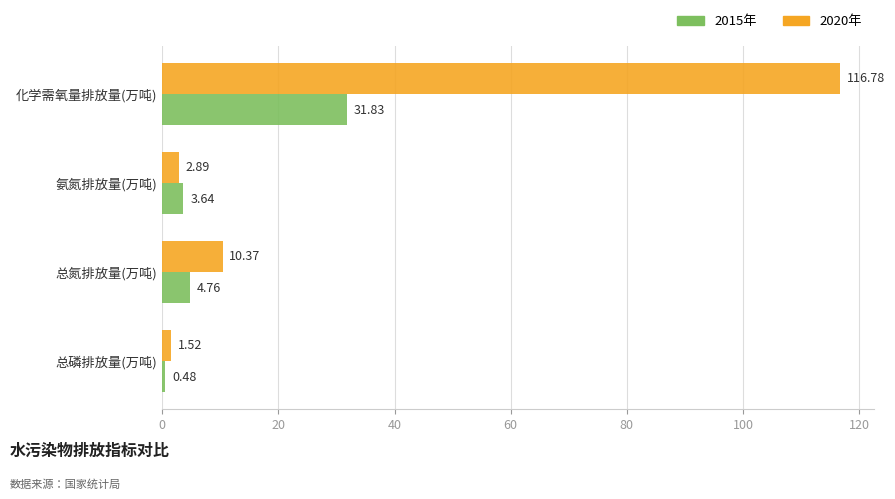

List the labels in order of 2015年 value, smallest first.

总磷排放量(万吨), 氨氮排放量(万吨), 总氮排放量(万吨), 化学需氧量排放量(万吨)